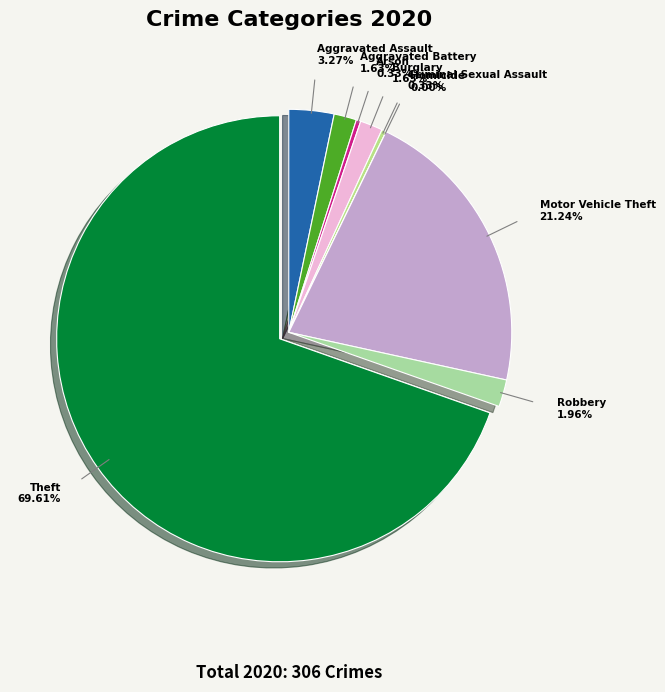

How many slices are in this pie chart?

9